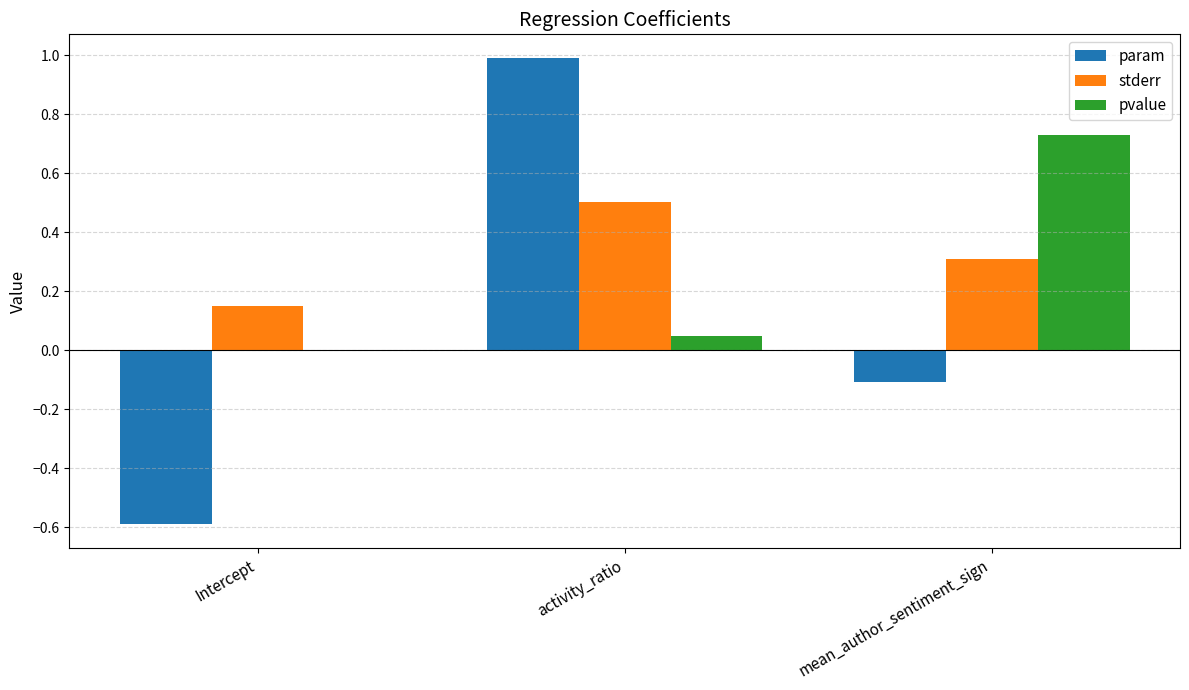

True or false: stderr has a value of 0.5 at activity_ratio.

True